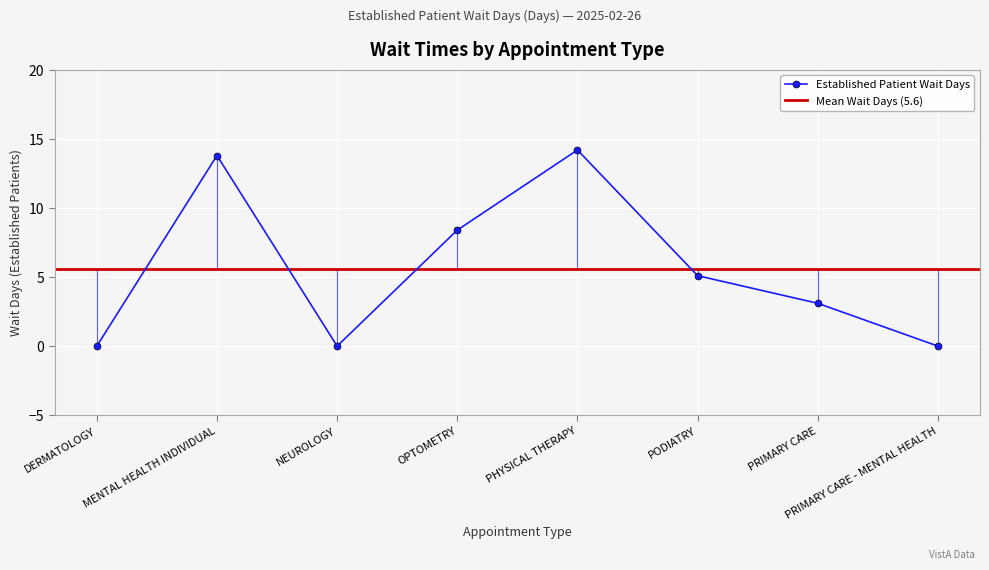

Between PODIATRY and DERMATOLOGY, which is larger?

PODIATRY